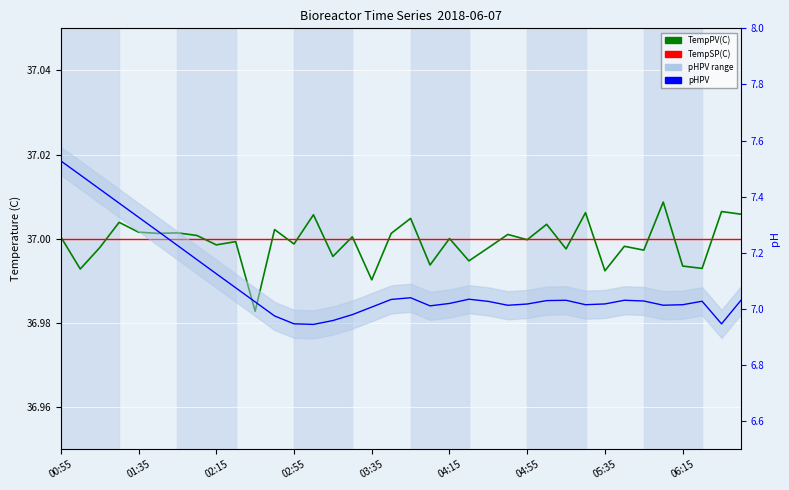

How many lines are shown in the chart?

3